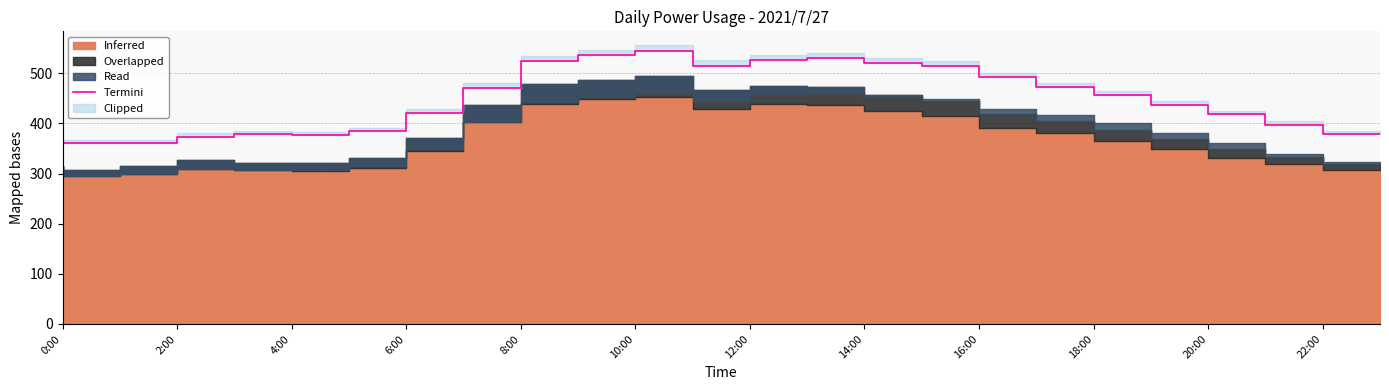

How many lines are shown in the chart?

1